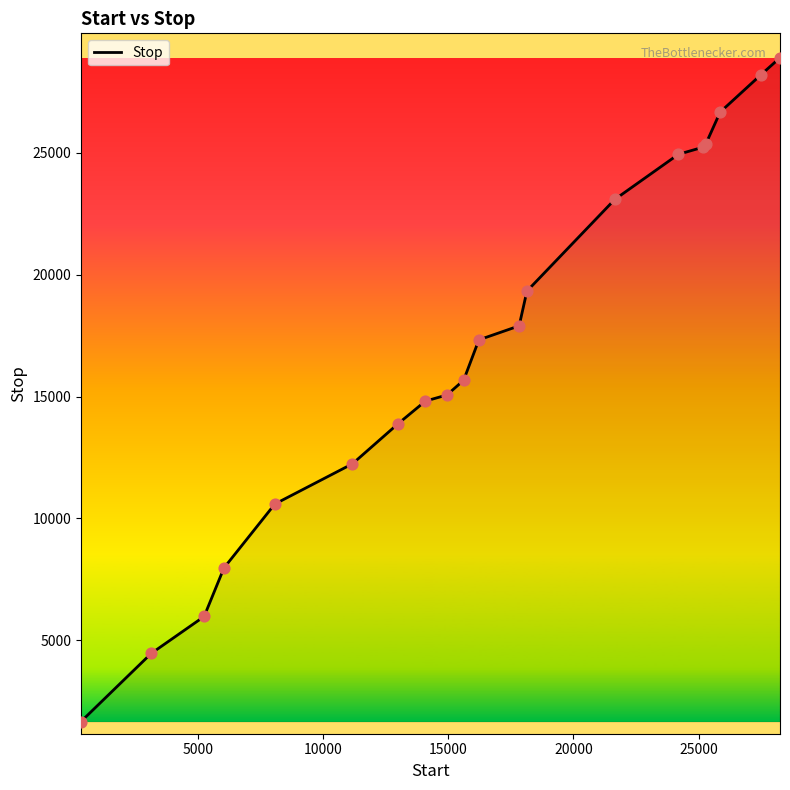

What is the minimum value shown in the chart?

1673